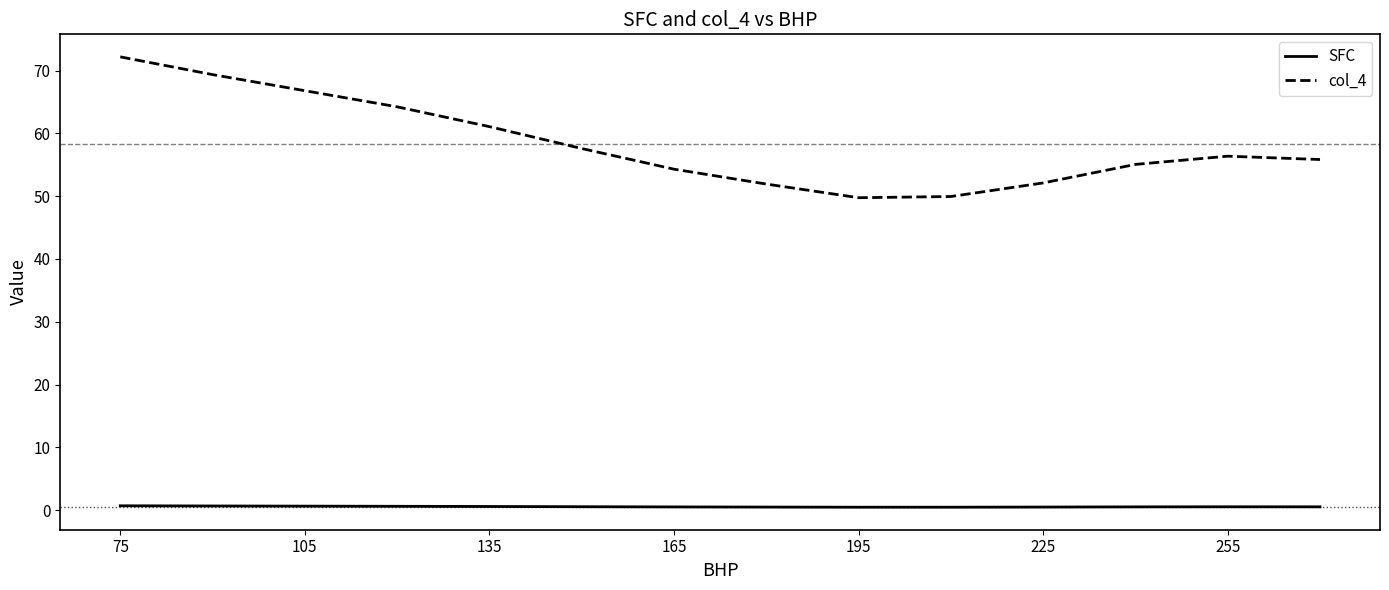

List the series in order of their peak value, highest first.

col_4, SFC